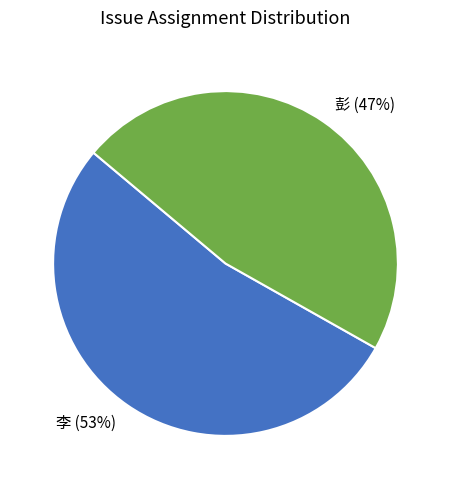

Is it true that 李 is 53% of the pie?

True